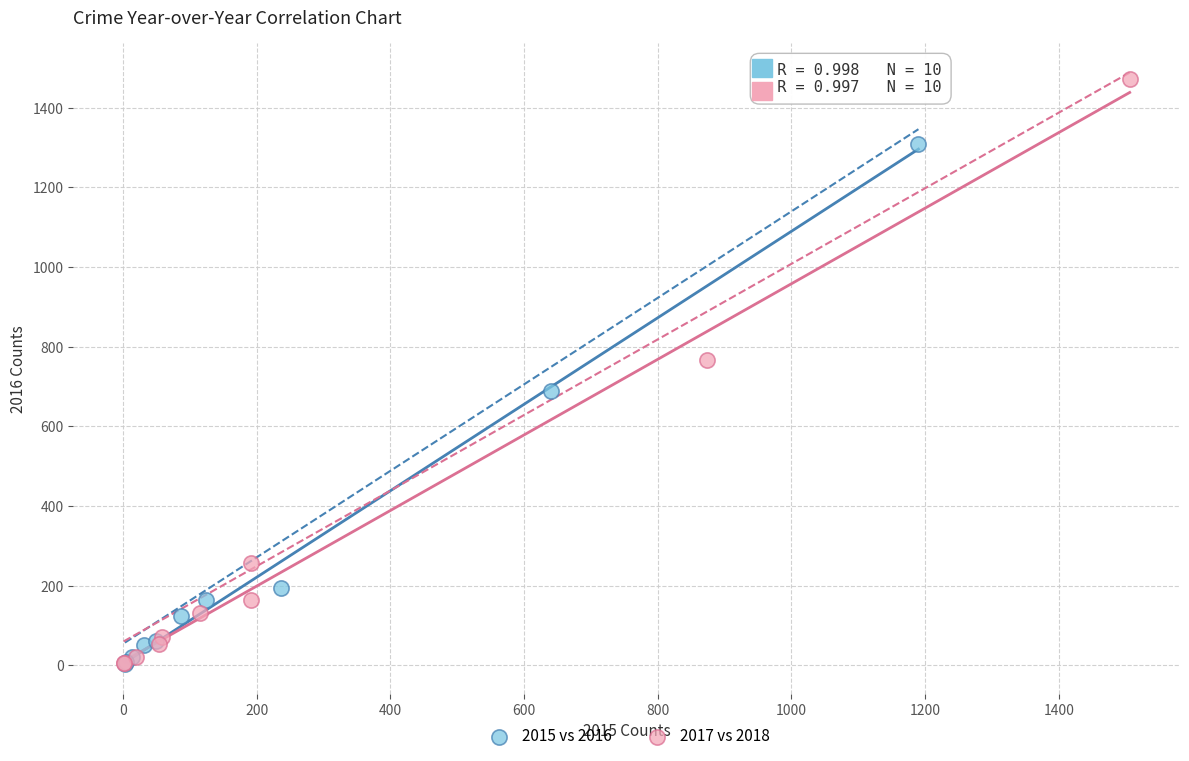

Which series reaches the maximum Y coordinate?

2017 vs 2018